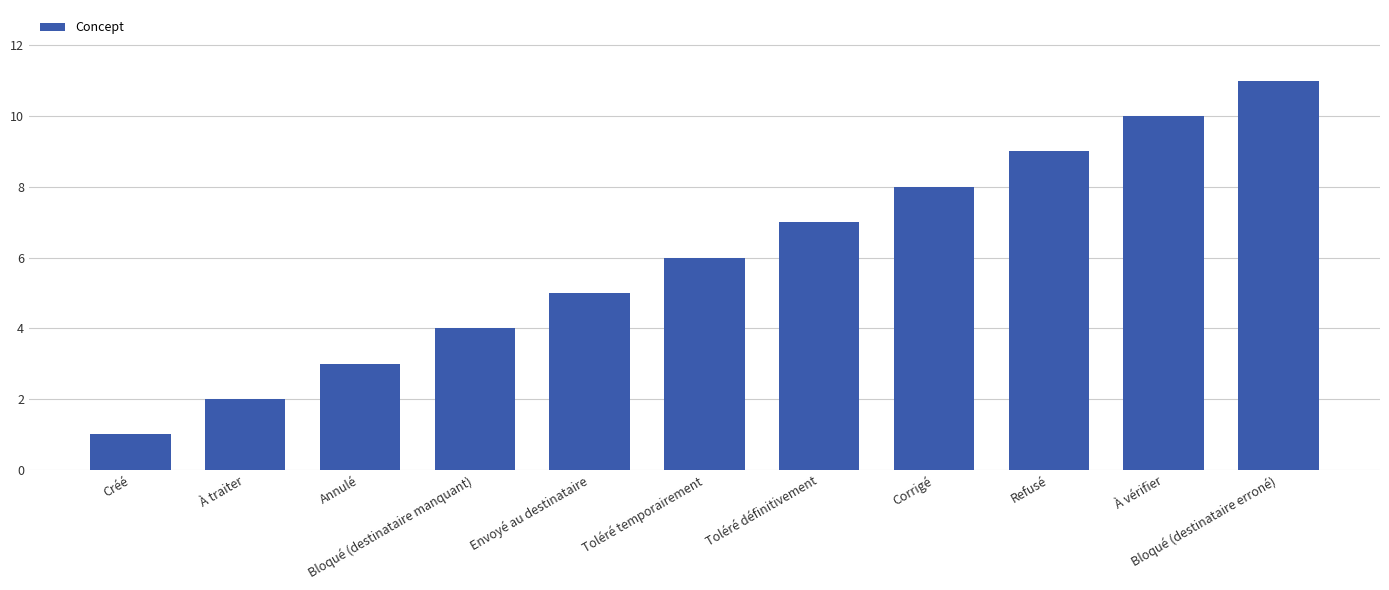

Which label corresponds to the smallest value in the chart?

Créé